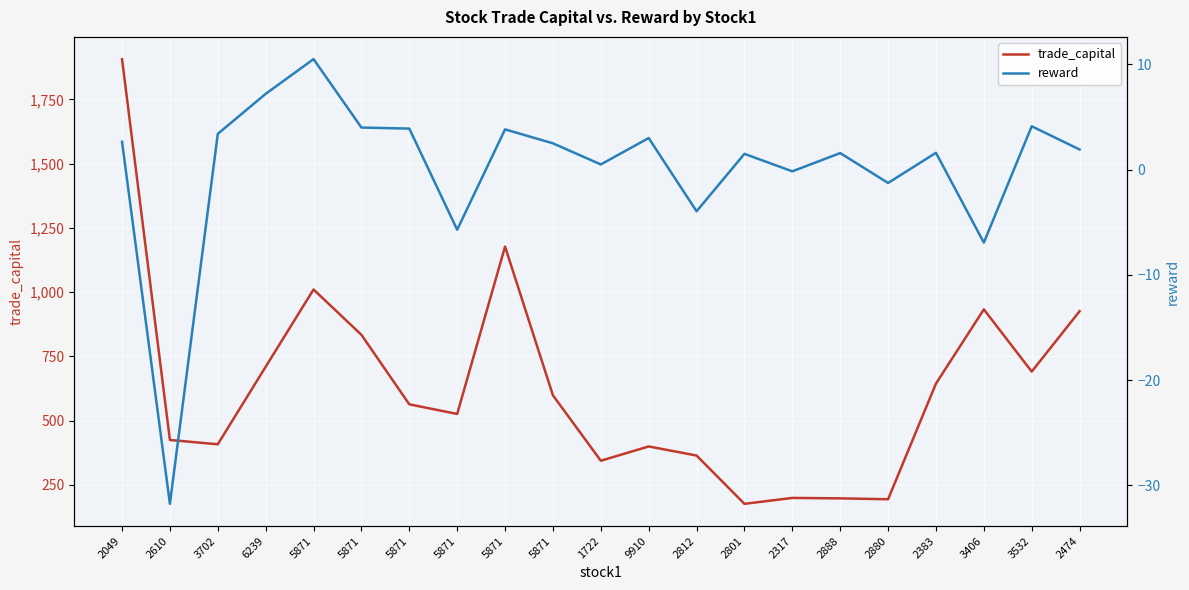

Which category has the lowest value across all series?

2610